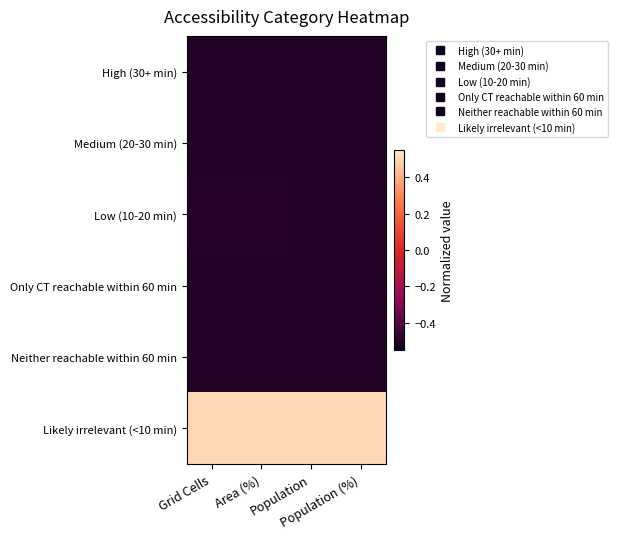

Reading right to left, extract all data points from this chart.

High (30+ min): Population (%)=-0.5	Population=-0.5	Area (%)=-0.5	Grid Cells=-0.5
Medium (20-30 min): Population (%)=-0.5	Population=-0.5	Area (%)=-0.5	Grid Cells=-0.5
Low (10-20 min): Population (%)=-0.5	Population=-0.5	Area (%)=-0.5	Grid Cells=-0.5
Only CT reachable within 60 min: Population (%)=-0.5	Population=-0.5	Area (%)=-0.5	Grid Cells=-0.5
Neither reachable within 60 min: Population (%)=-0.5	Population=-0.5	Area (%)=-0.5	Grid Cells=-0.5
Likely irrelevant (<10 min): Population (%)=0.5	Population=0.5	Area (%)=0.5	Grid Cells=0.5